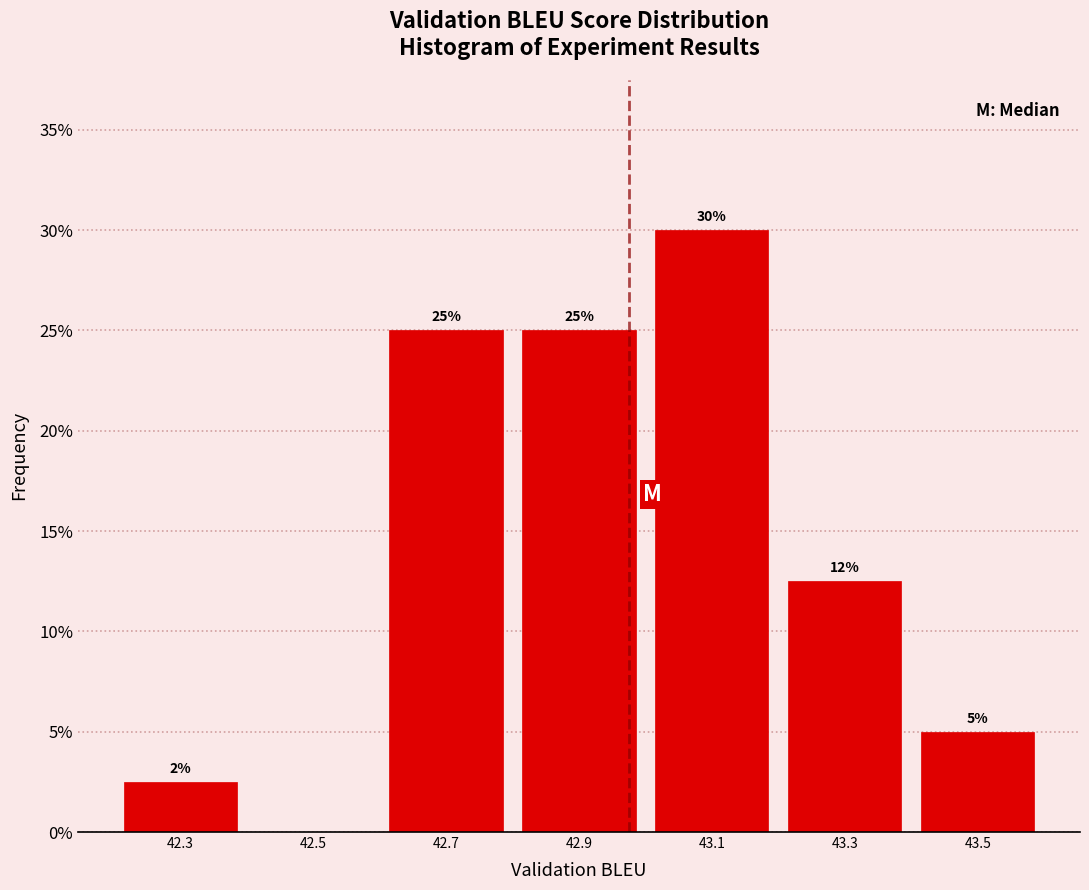

Over which range of the x-axis is the bar tallest?

43.0 to 43.2